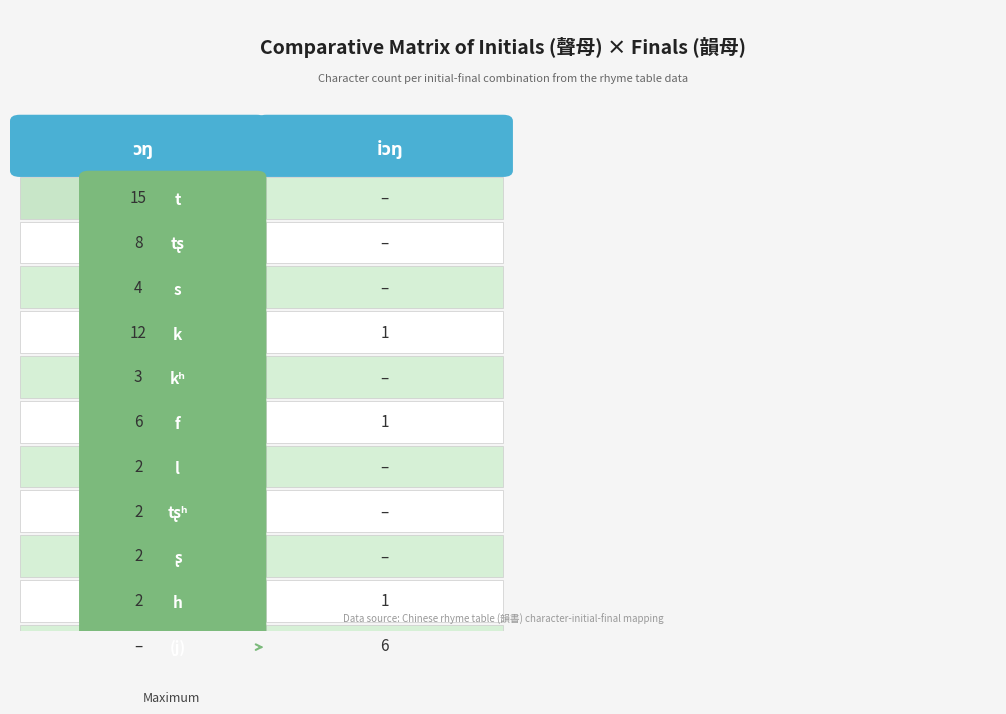

The value of iɔŋ at l is 3. True or false?

False